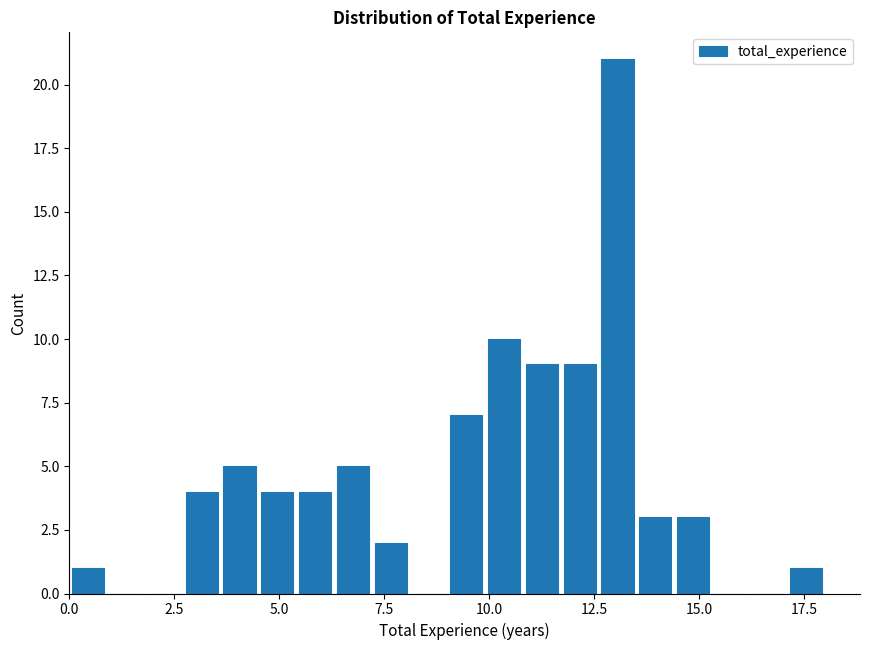

Read against the x-axis, roughly where is the centre of the tallest bar?

13.0